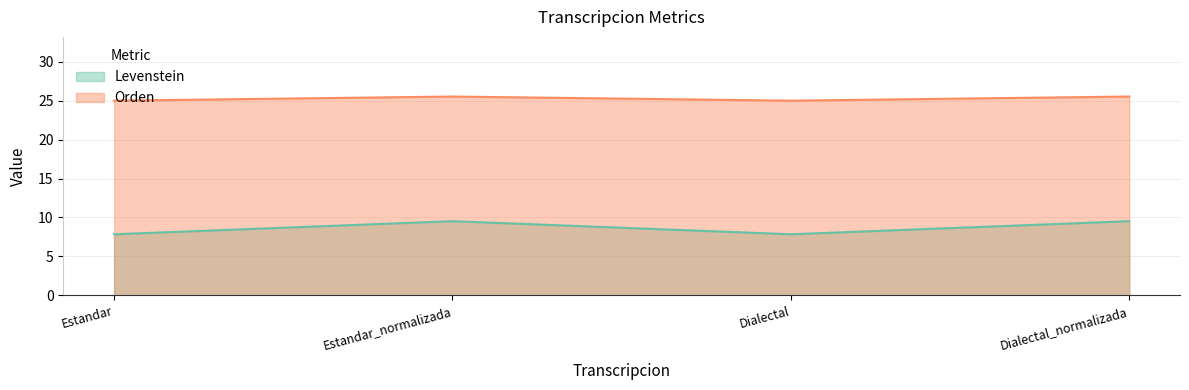

List the series in order of their overall mean, lowest first.

Levenstein, Orden